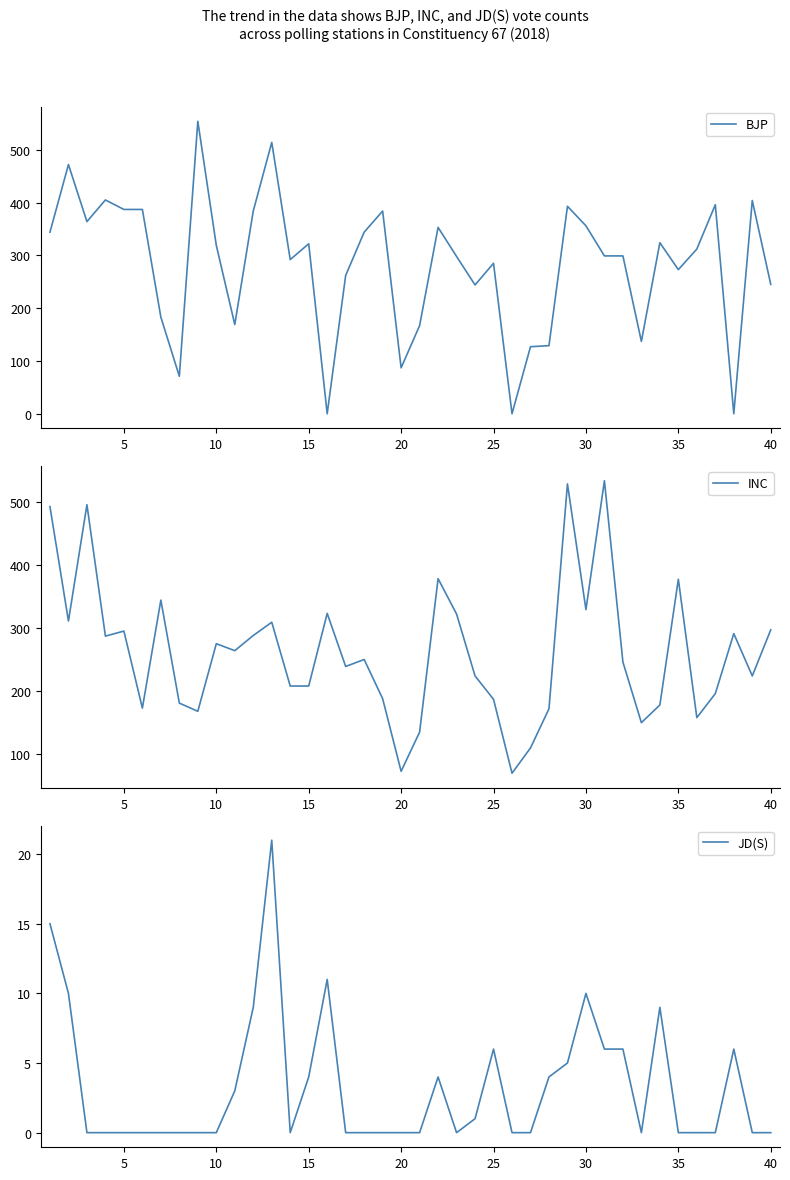

True or false: INC and JD(S) intersect in this chart.

False